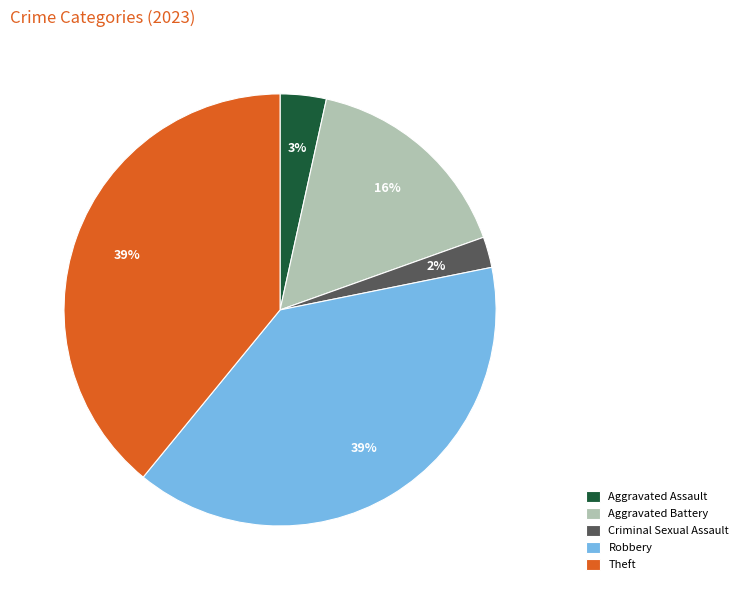

Is the sum of Robbery and Aggravated Battery greater than half?

Yes